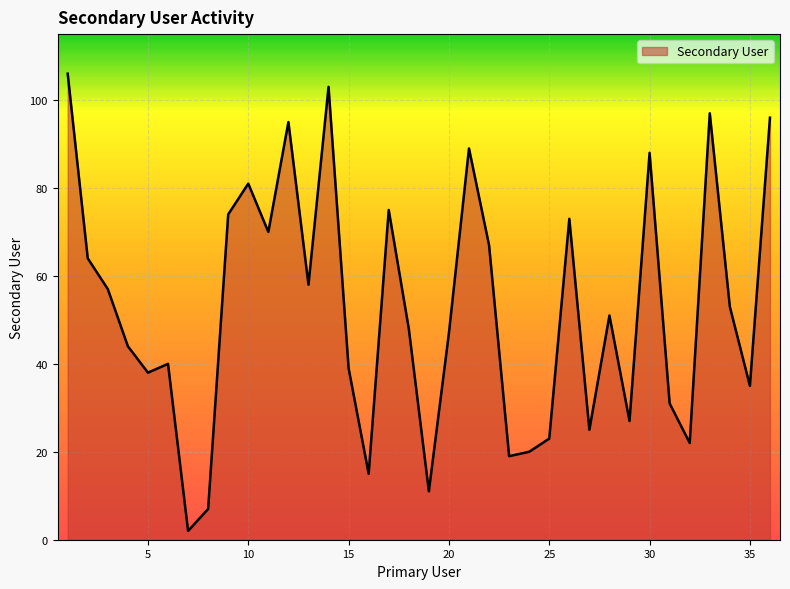

What is the maximum value shown in the chart?

106